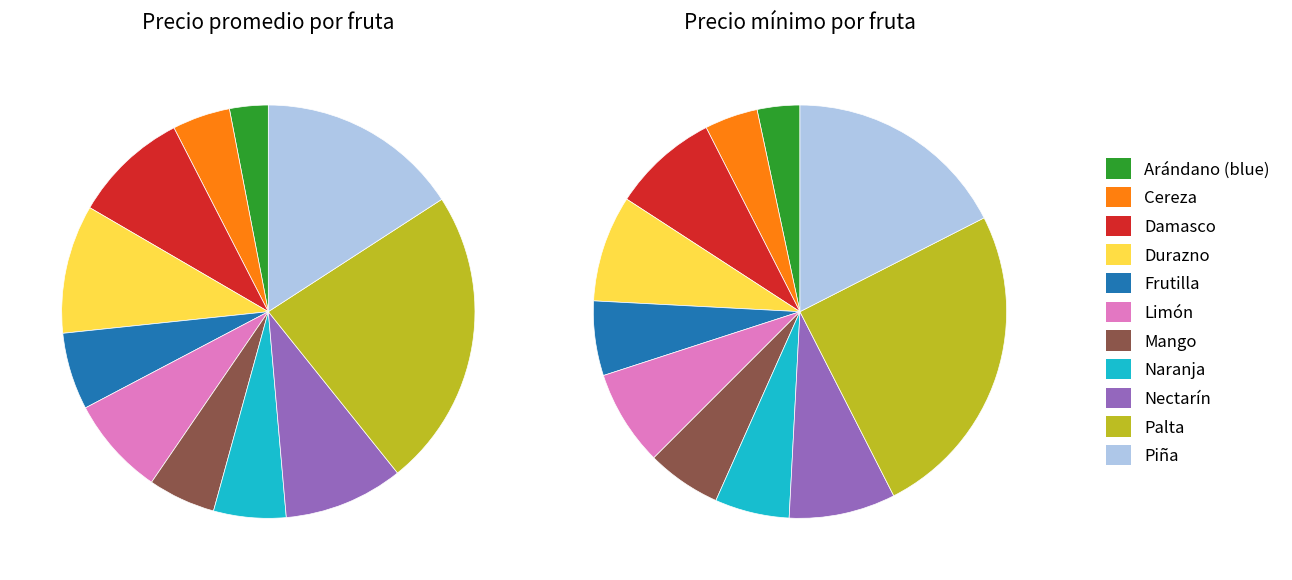

What percentage is the Cereza slice, to the nearest percent?

5%